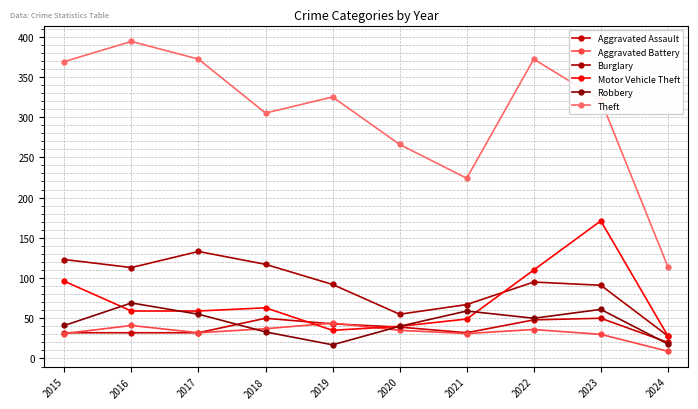

List the labels in order of Burglary value, largest first.

2017, 2015, 2018, 2016, 2022, 2019, 2023, 2021, 2020, 2024